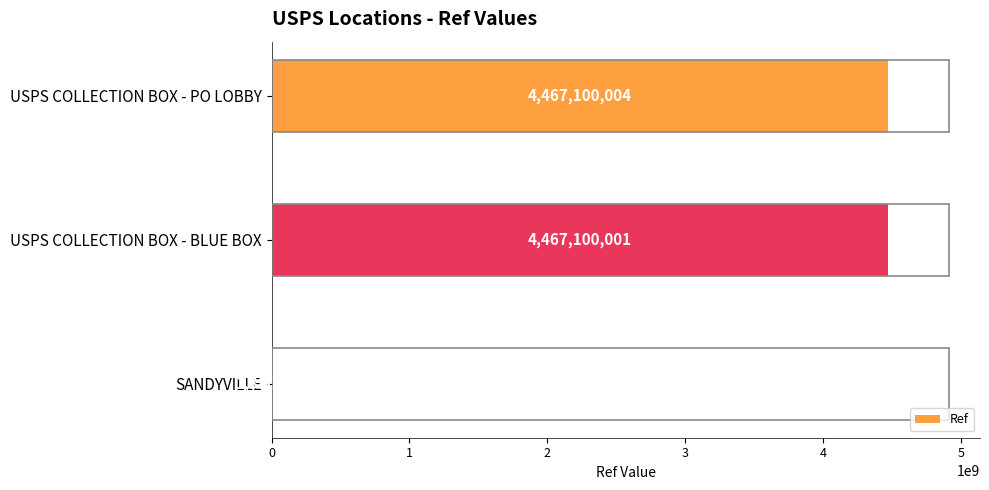

What is the sum of the values at USPS COLLECTION BOX - BLUE BOX and USPS COLLECTION BOX - PO LOBBY?

8934200005